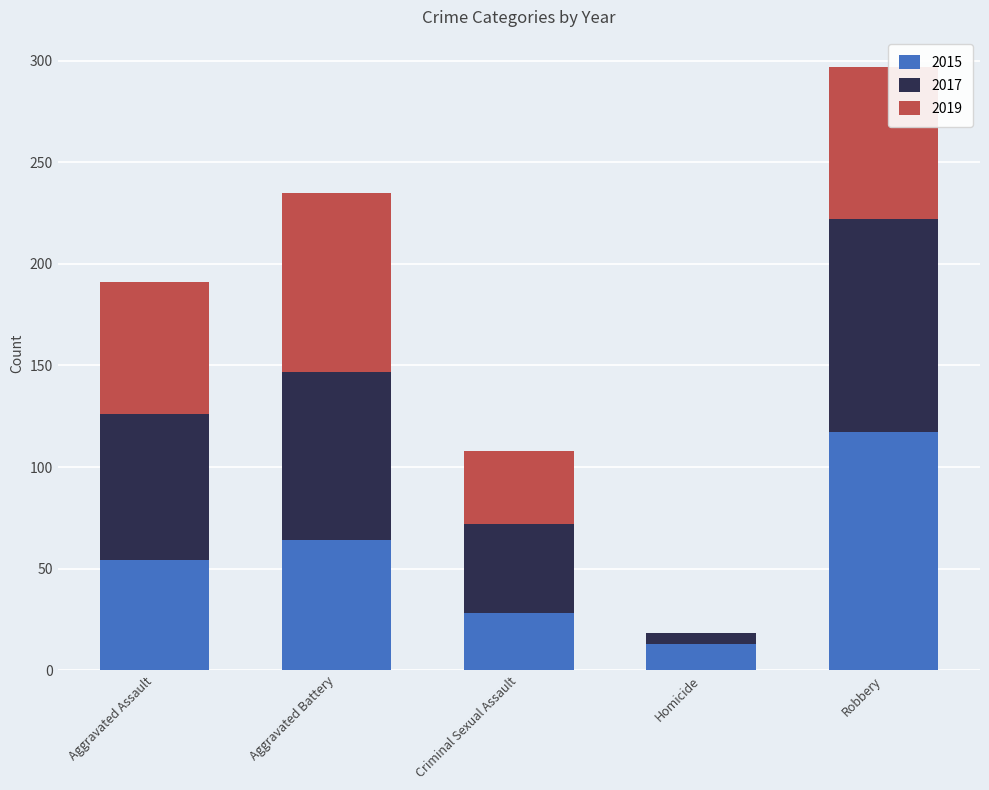

At which label does 2015 reach its peak?

Robbery